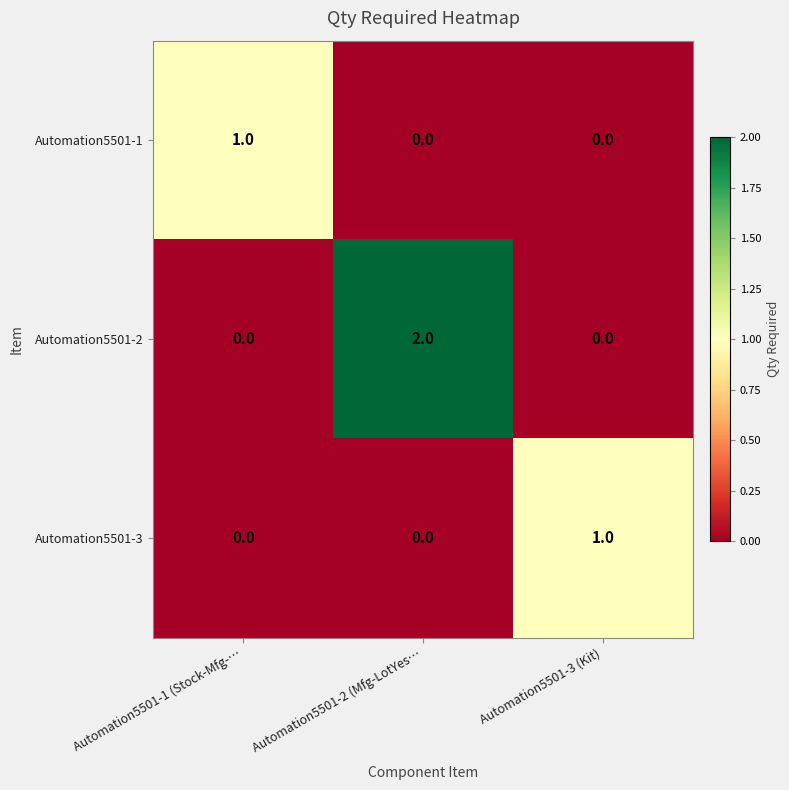

Is it true that Automation5501-1 equals 2 at Automation5501-1 (Stock-Mfg-…?

False